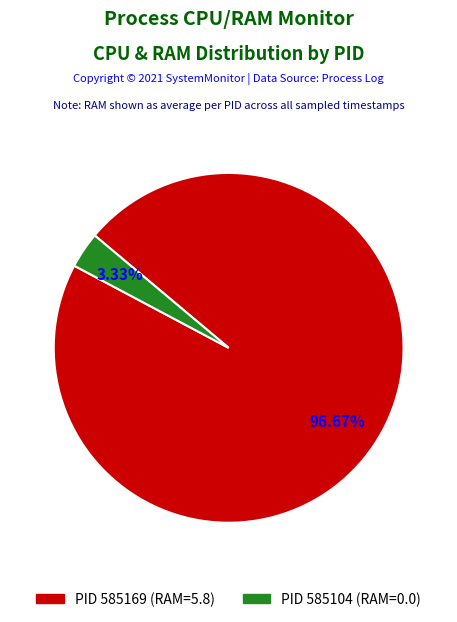

How many segments does this pie chart have?

2